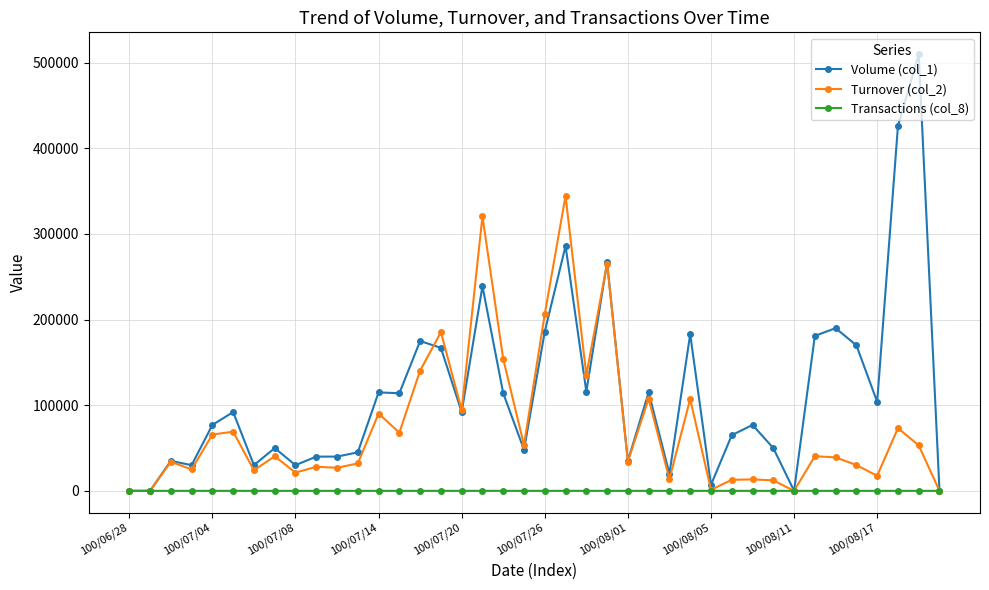

True or false: Turnover (col_2) has more than 1 points higher than both neighbors.

True